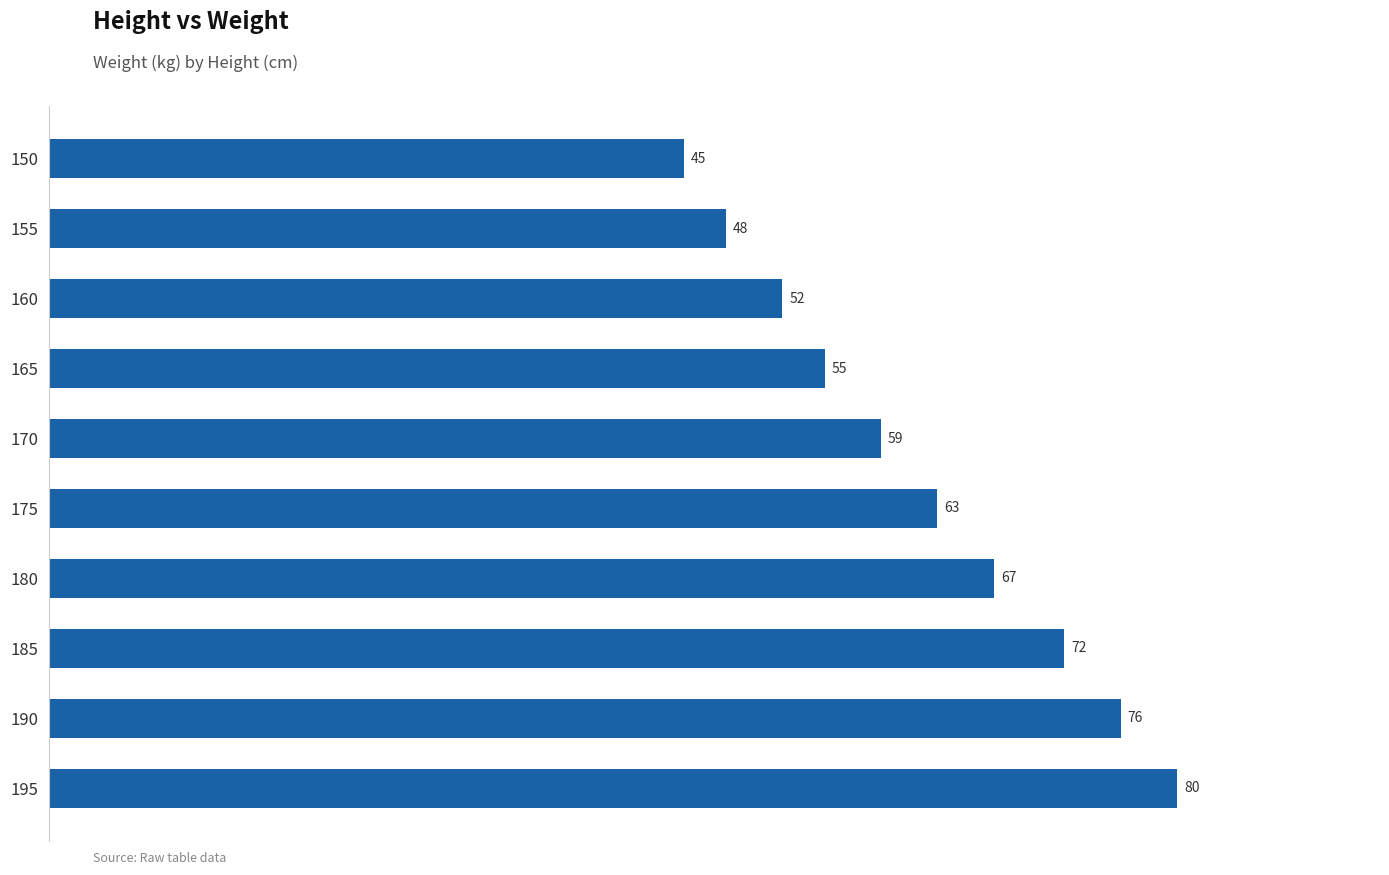

What is the value of the 3rd bar from the top?

52